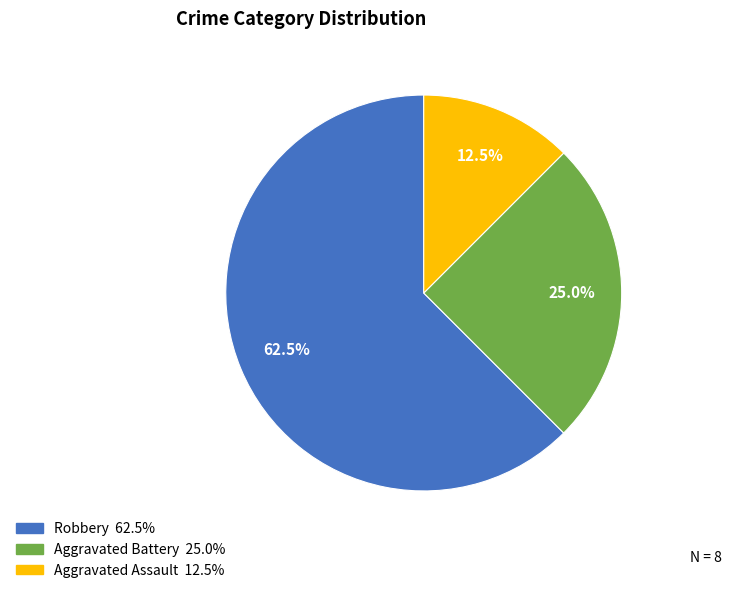

Which slice is the largest?

Robbery